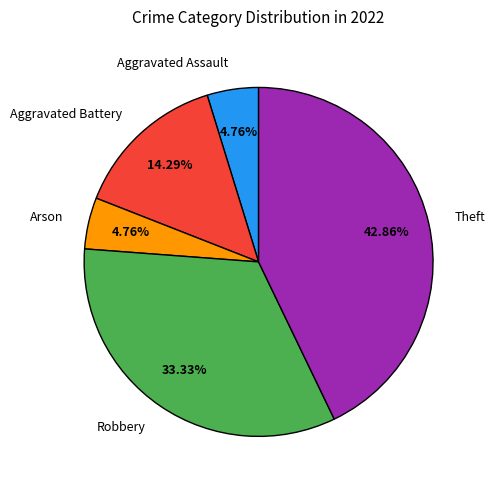

What percentage is the Arson slice, to the nearest percent?

5%